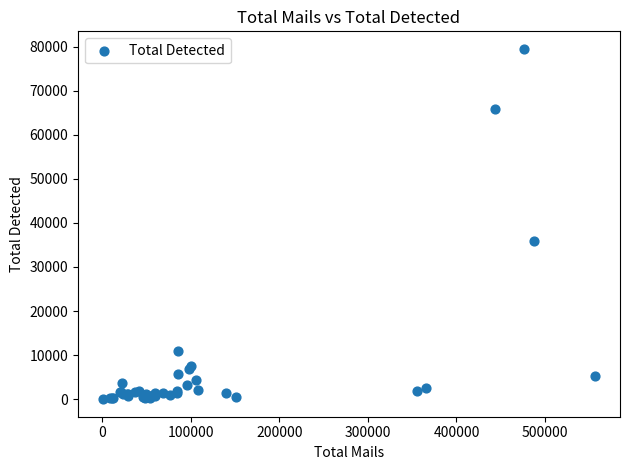

What Y value in the scatter plot is closest to 39747?

35866